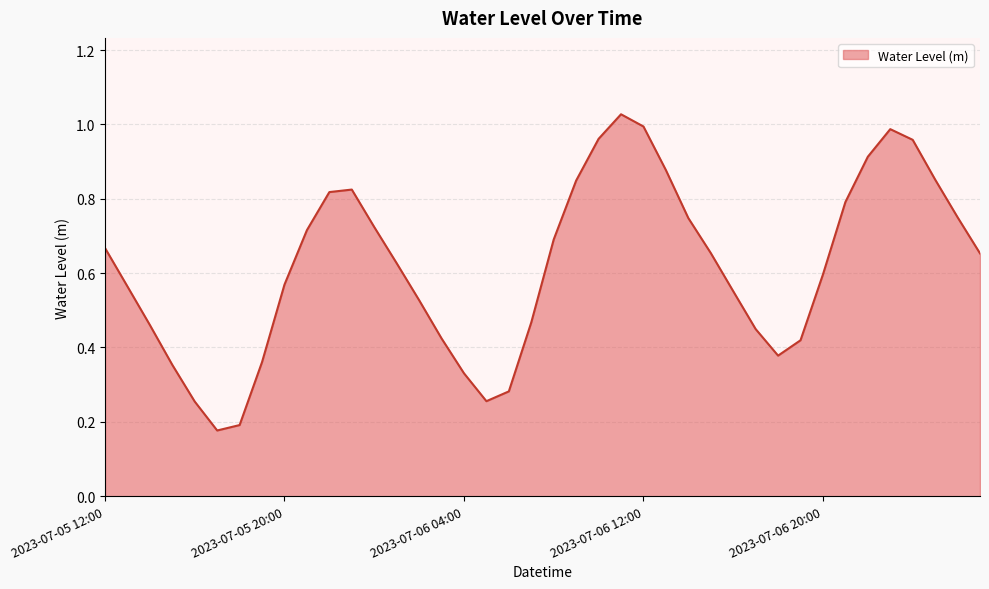

How many points are lower than both their immediate neighbors (excluding endpoints)?

3